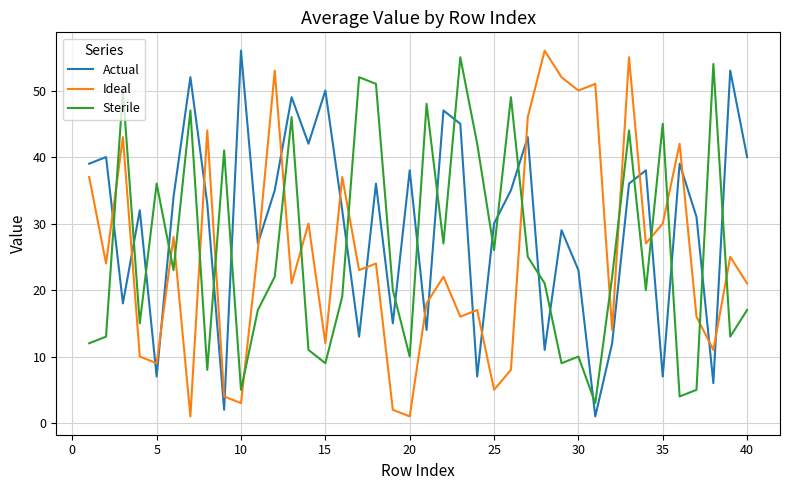

What are all the series names shown in the legend?

Actual, Ideal, Sterile